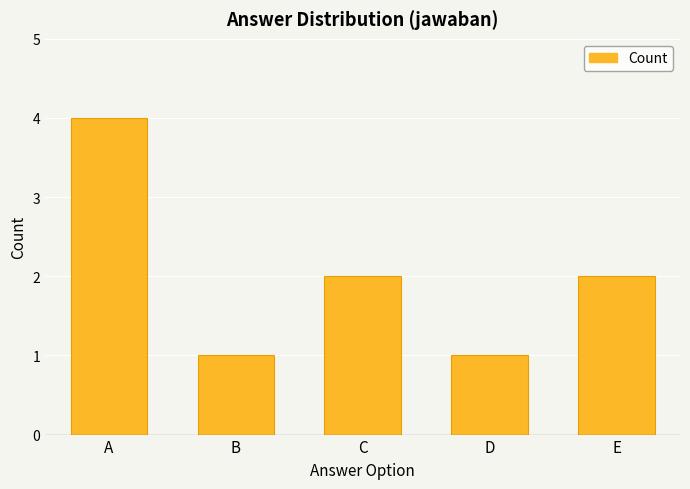

What is the sum of the values at C and D?

3